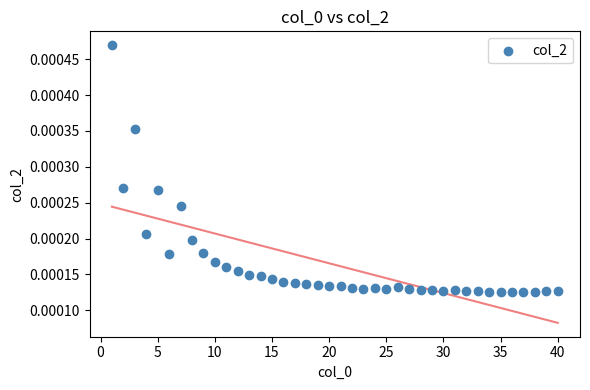

What is the range of X values (max minus min)?

39.0